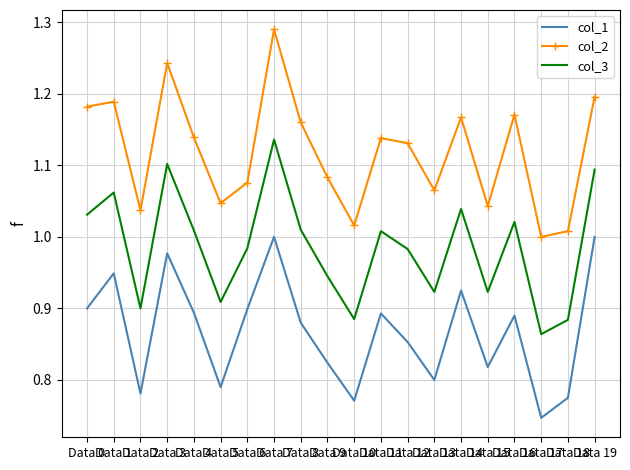

What is the difference between the maximum and minimum values in the col_1 series?

0.3